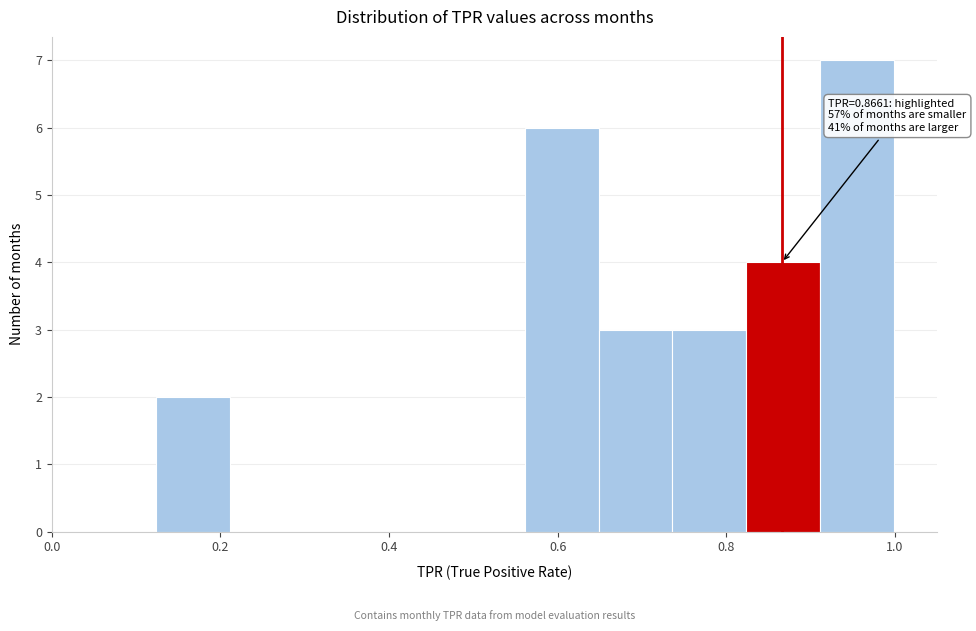

Which range on the x-axis has the tallest bar?

0.92 to 1.00